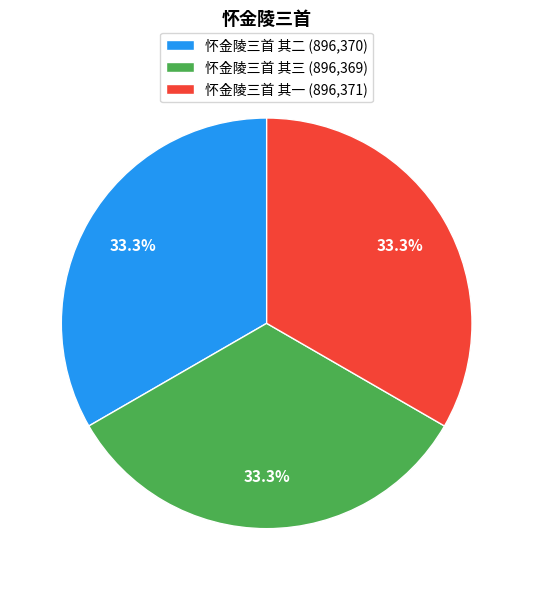

Count the number of slices in the pie.

3